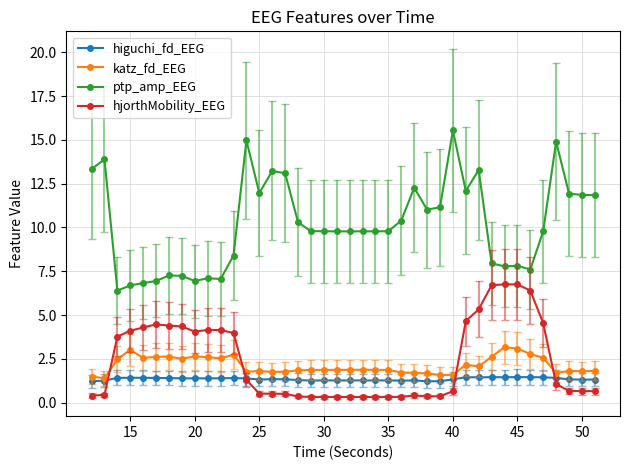

True or false: ptp_amp_EEG and higuchi_fd_EEG cross at least once.

False